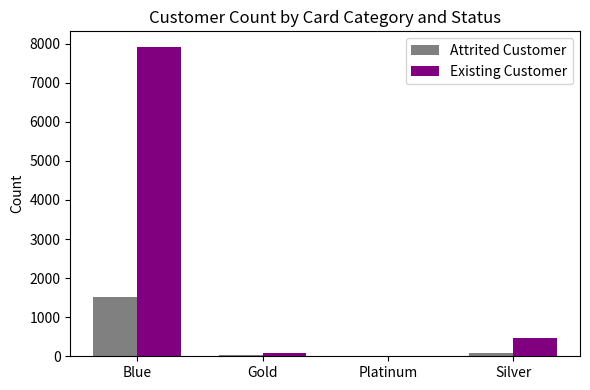

Between Blue and Silver, which series saw the biggest shift?

Existing Customer